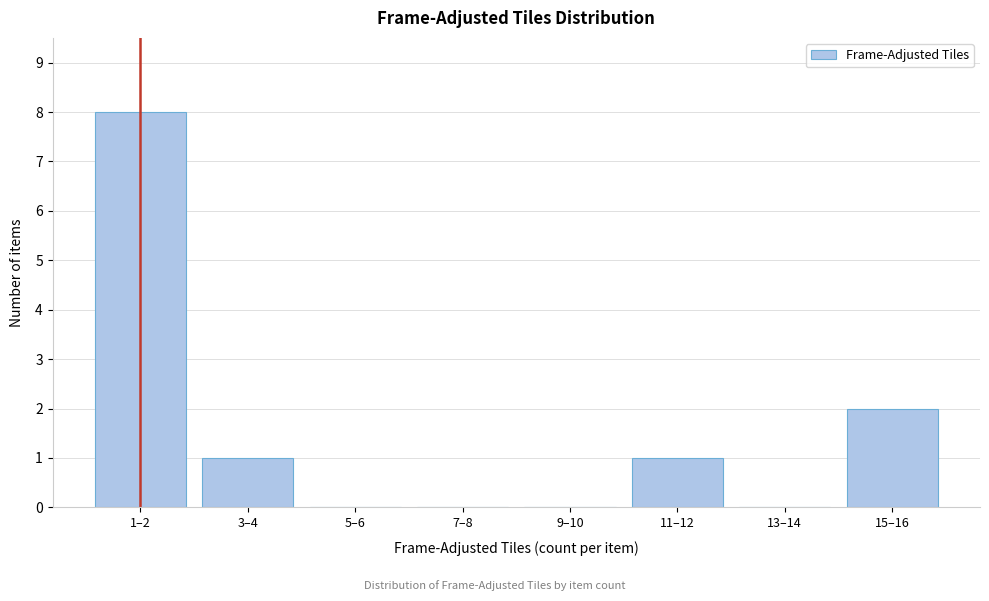

Reading left to right, list all the values displayed in this chart.

1–2=8	3–4=1	5–6=0	7–8=0	9–10=0	11–12=1	13–14=0	15–16=2